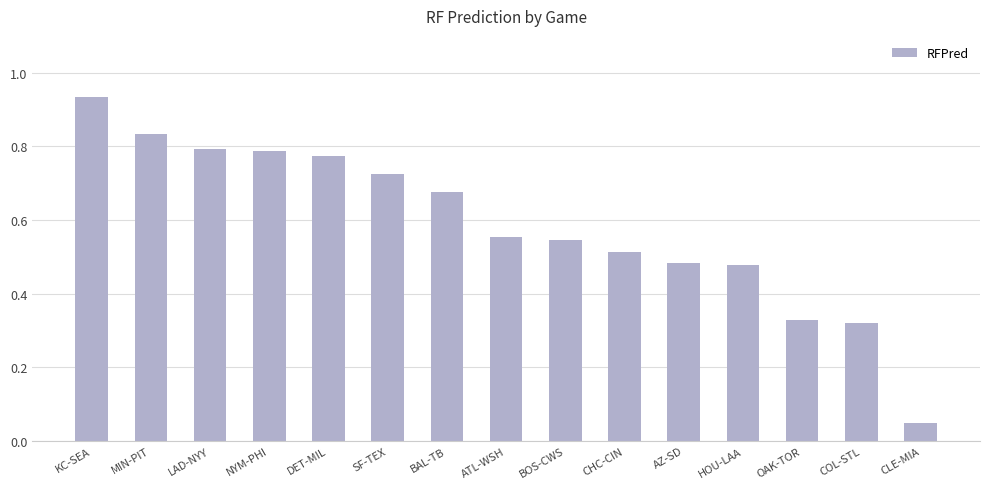

Which label corresponds to the largest value in the chart?

KC-SEA